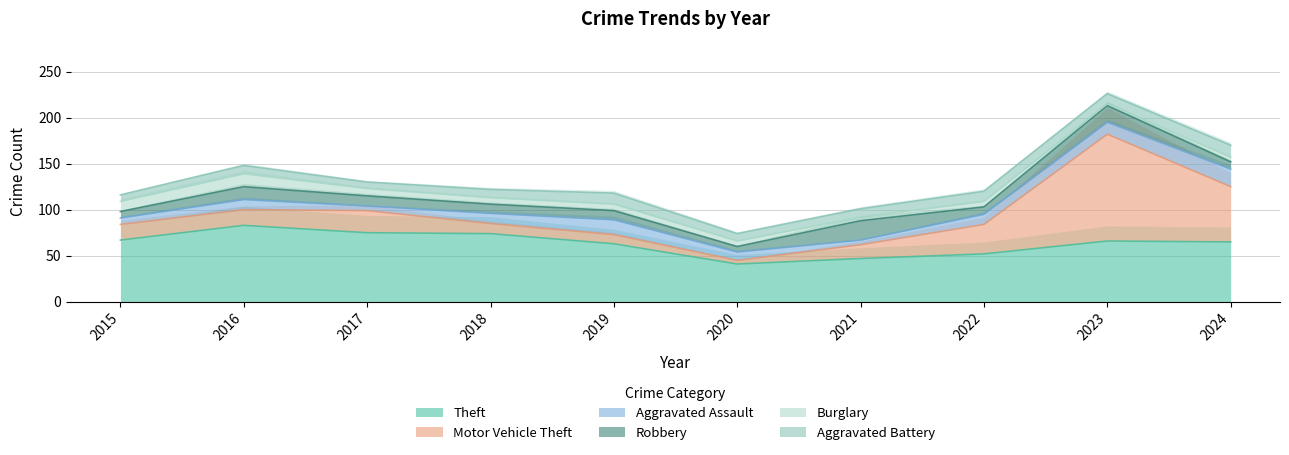

The Robbery series shows 9 at 2016. True or false?

False